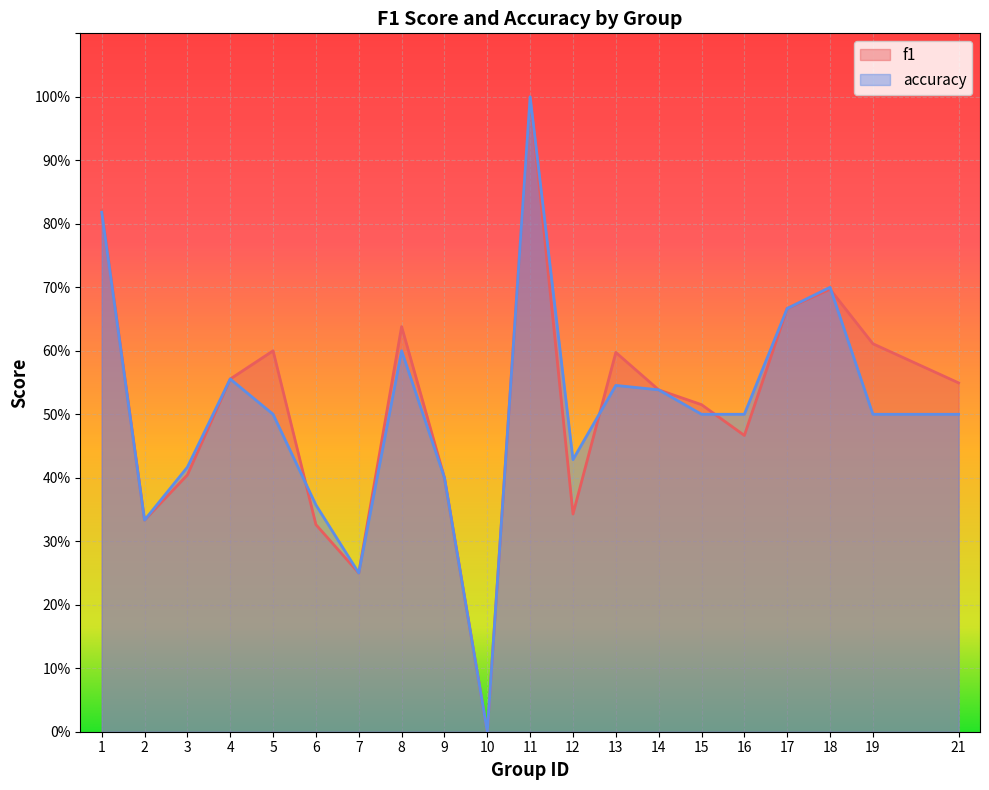

True or false: f1 has a value of 0.8 at 1.

True